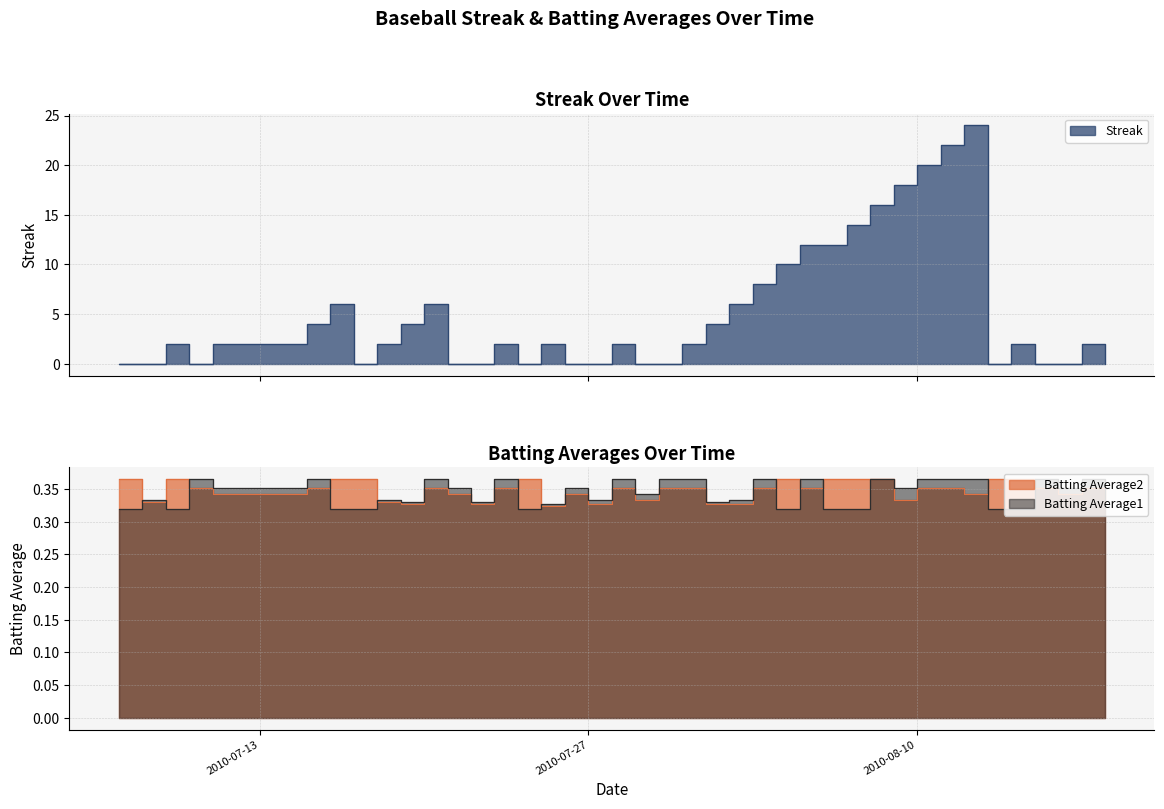

True or false: Batting Average1 has a value of 0.1 at 2010-08-03.

False